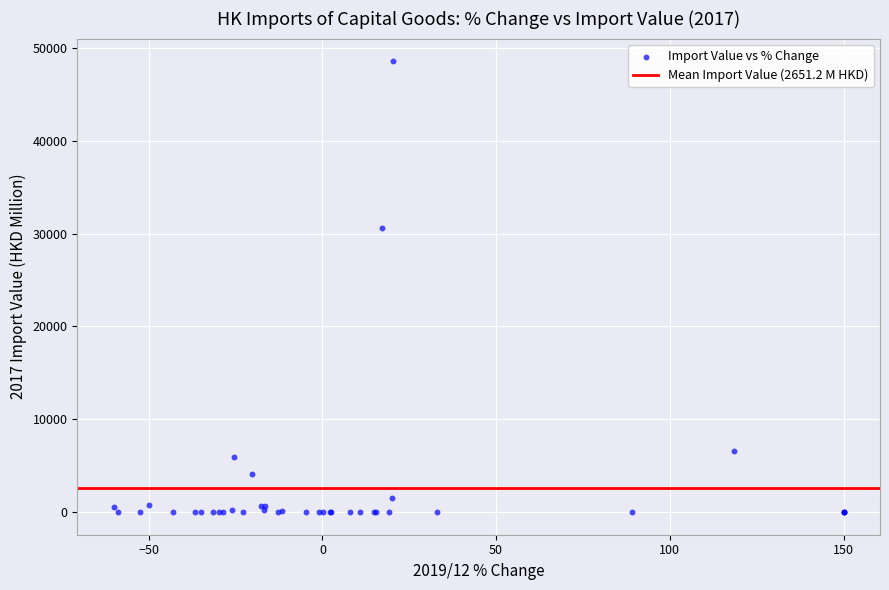

What Y value in the scatter plot is closest to 24287?

30651.7